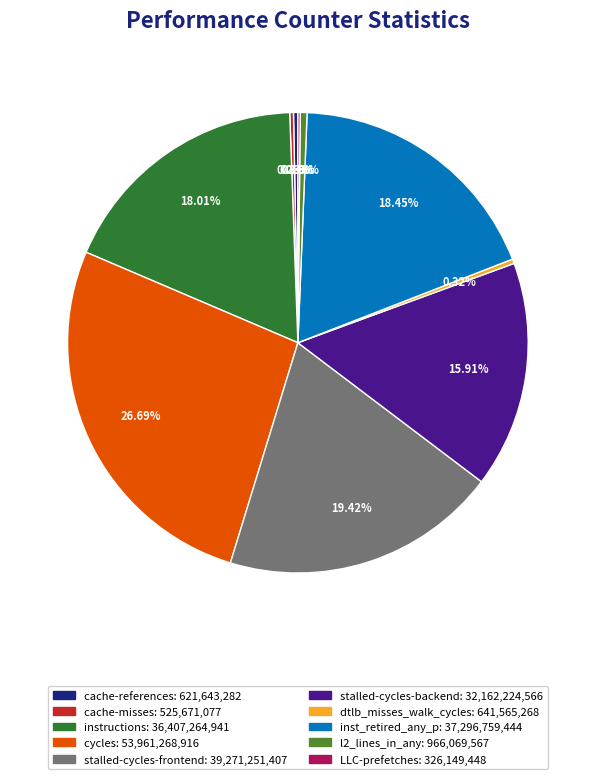

Do stalled-cycles-frontend and l2_lines_in_any together represent more than half of the pie?

No